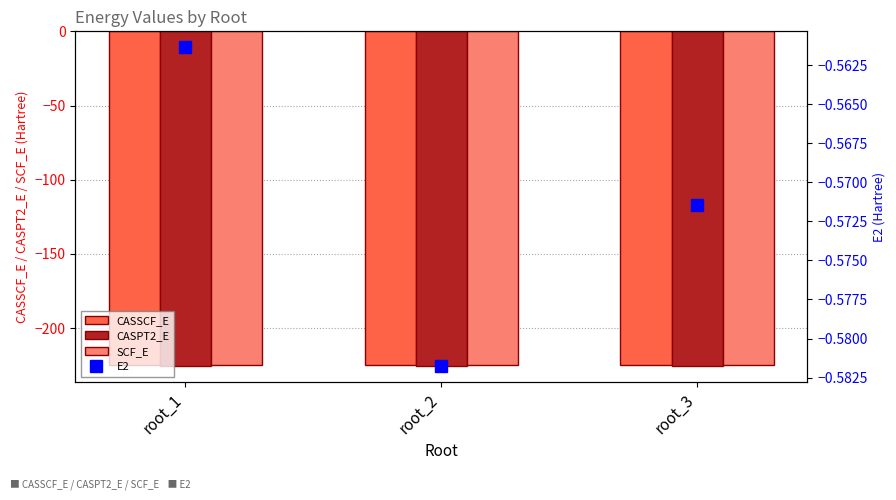

How many distinct data groups are displayed?

4